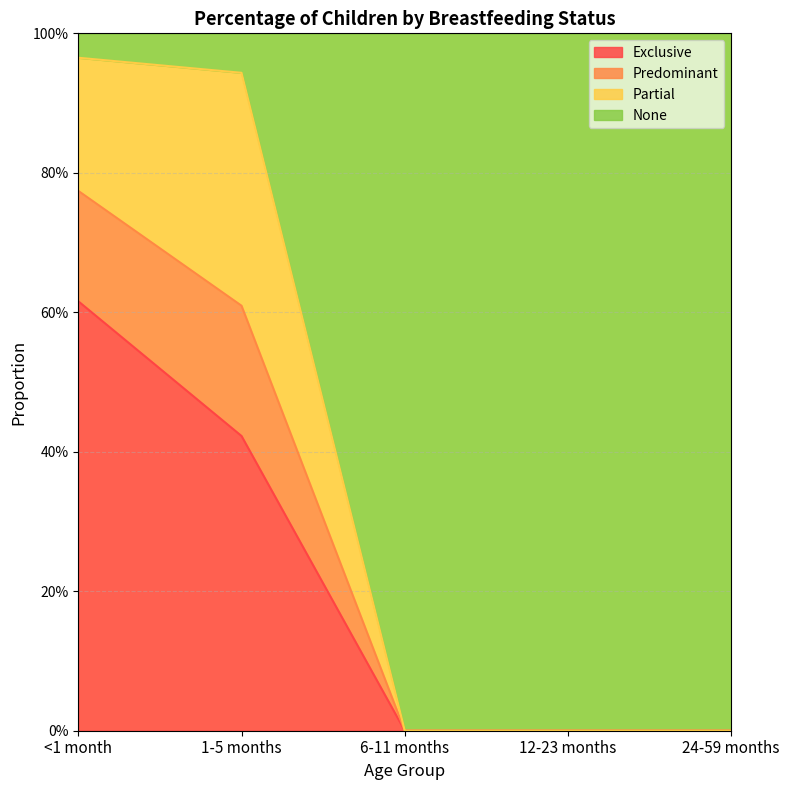

The value of Predominant at 24-59 months is -0.4. True or false?

False